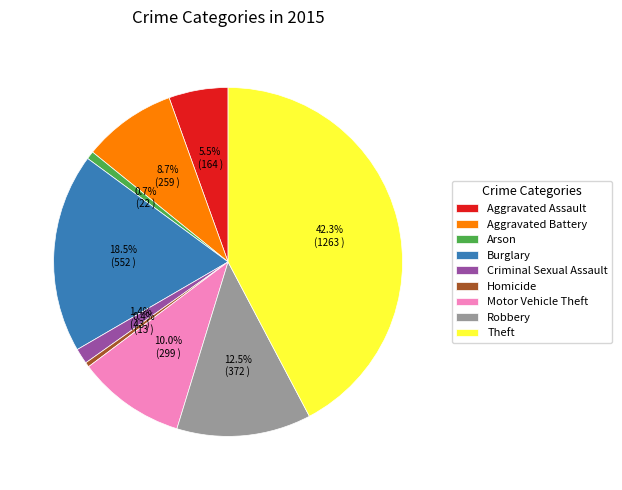

What is the largest slice in the pie chart?

Theft